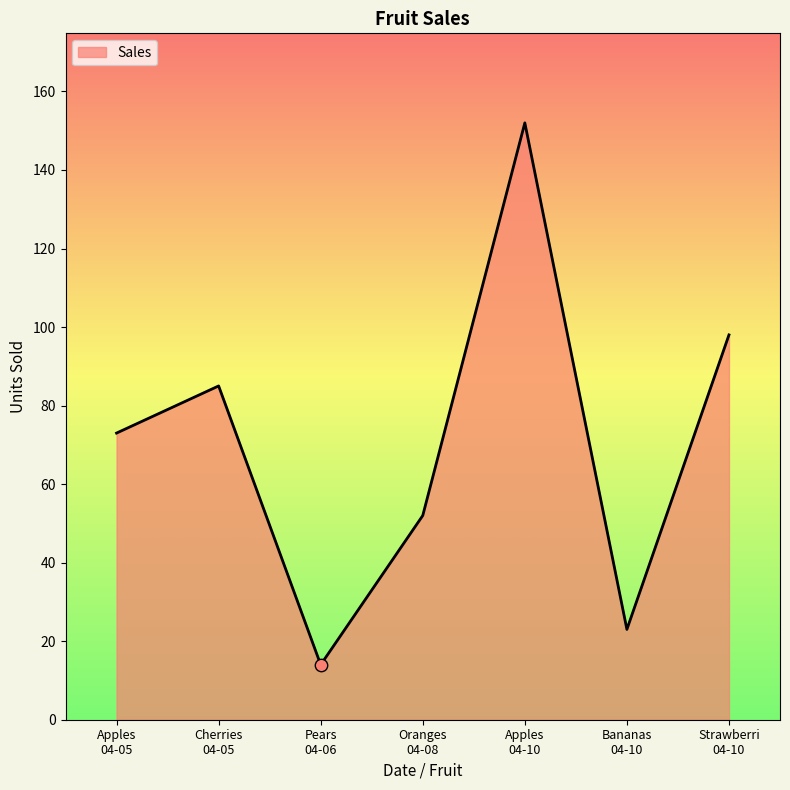

Approximately how many times larger is the value at Cherries
04-05 compared to Apples
04-05?

1.2